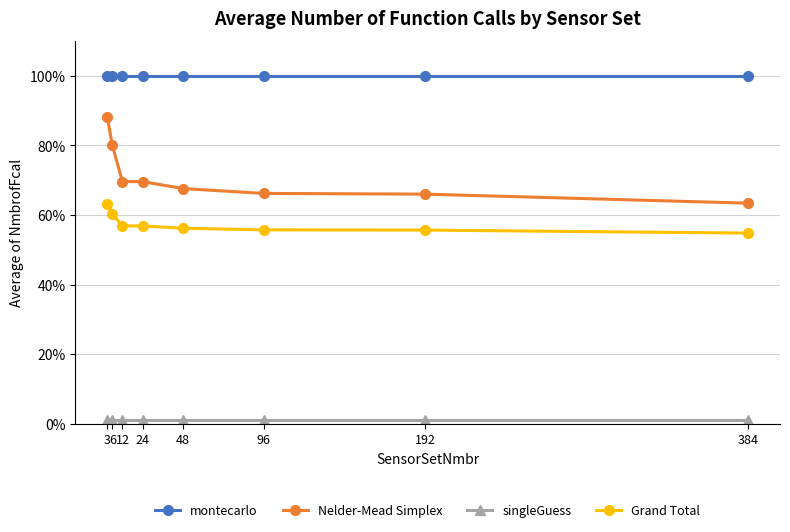

What is the sum of all Nelder-Mead Simplex values?

570.6